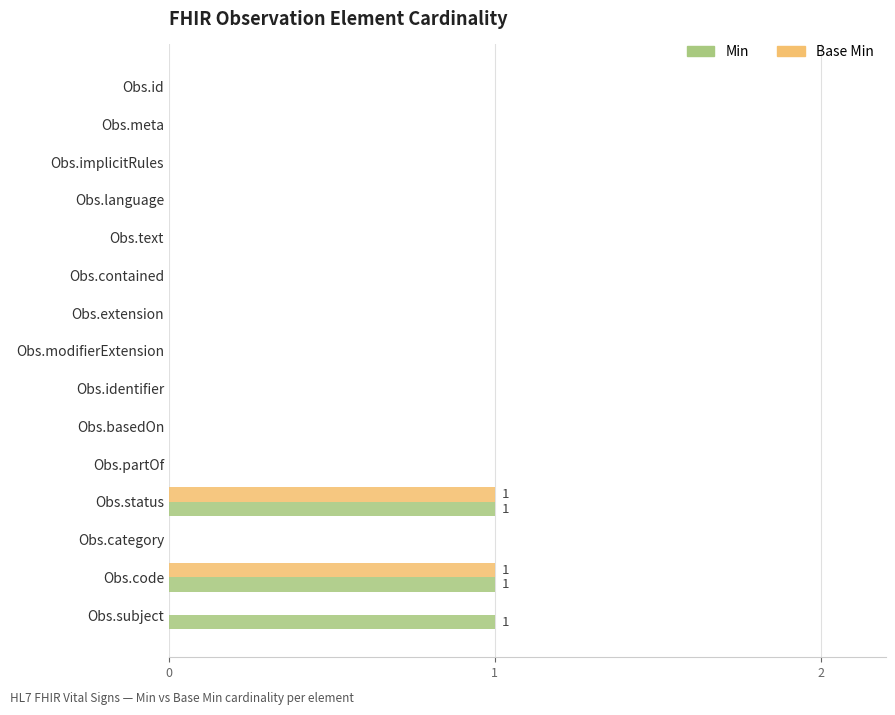

True or false: Min has a value of 0 at Obs.implicitRules.

True